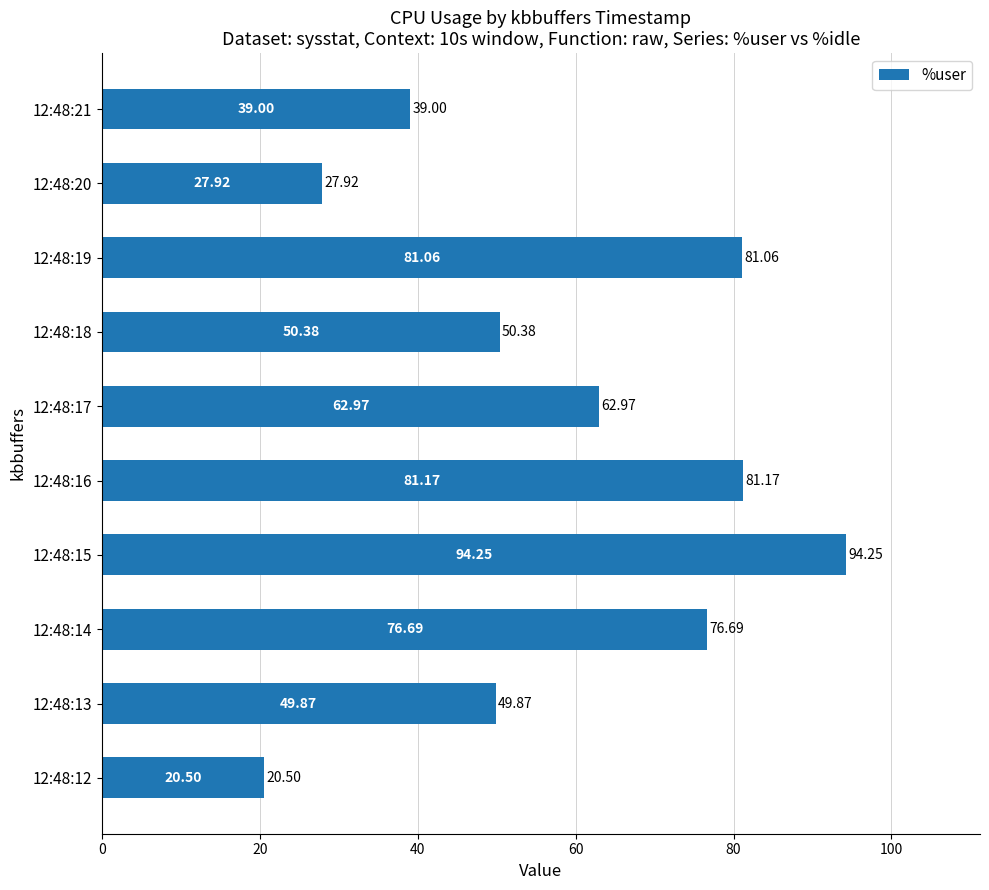

What is the sum of the values at 12:48:13 and 12:48:15?

144.1